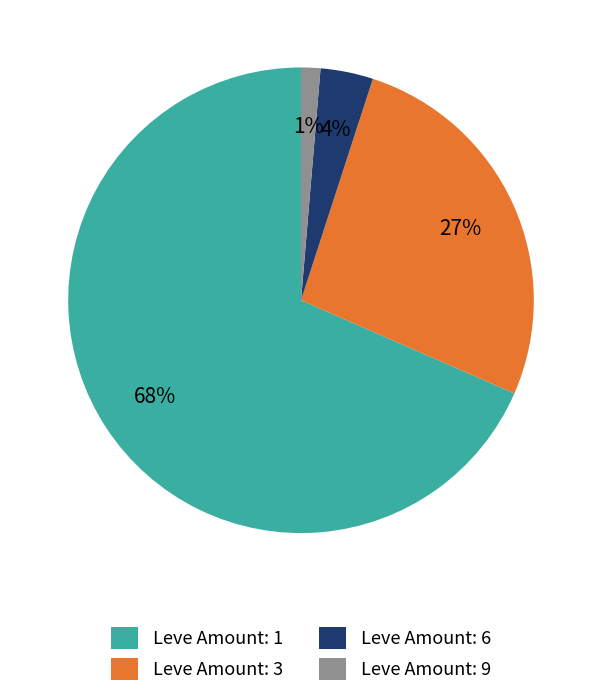

To the nearest percent, what portion does Leve Amount: 9 represent?

1%